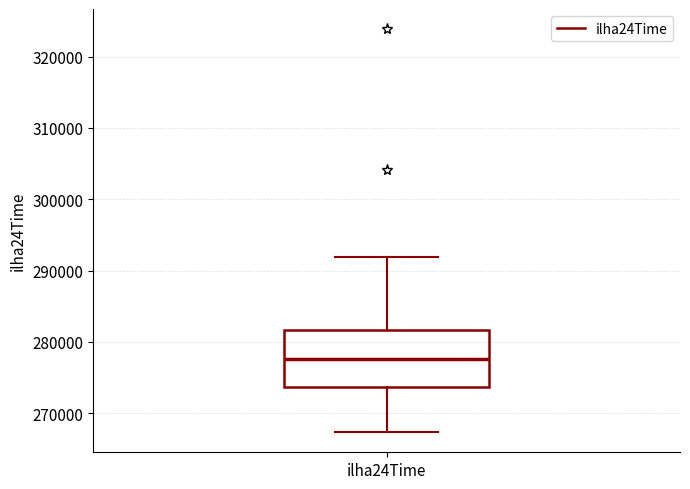

Read this box plot against the y-axis: the position of the median line, the range covered by the box, and the ends of both whiskers. The values are not printed on the chart, so give them approximately, as read against the axis.

median 278000, box 274000 to 282000, whiskers 267000 to 292000